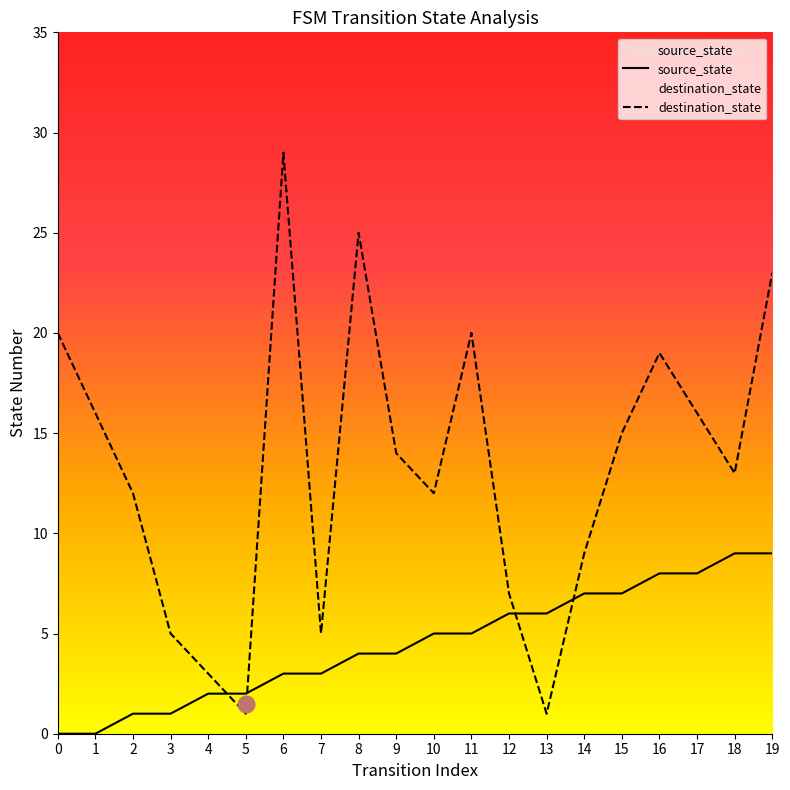

What is the difference between the maximum and minimum values in the destination_state series?

28